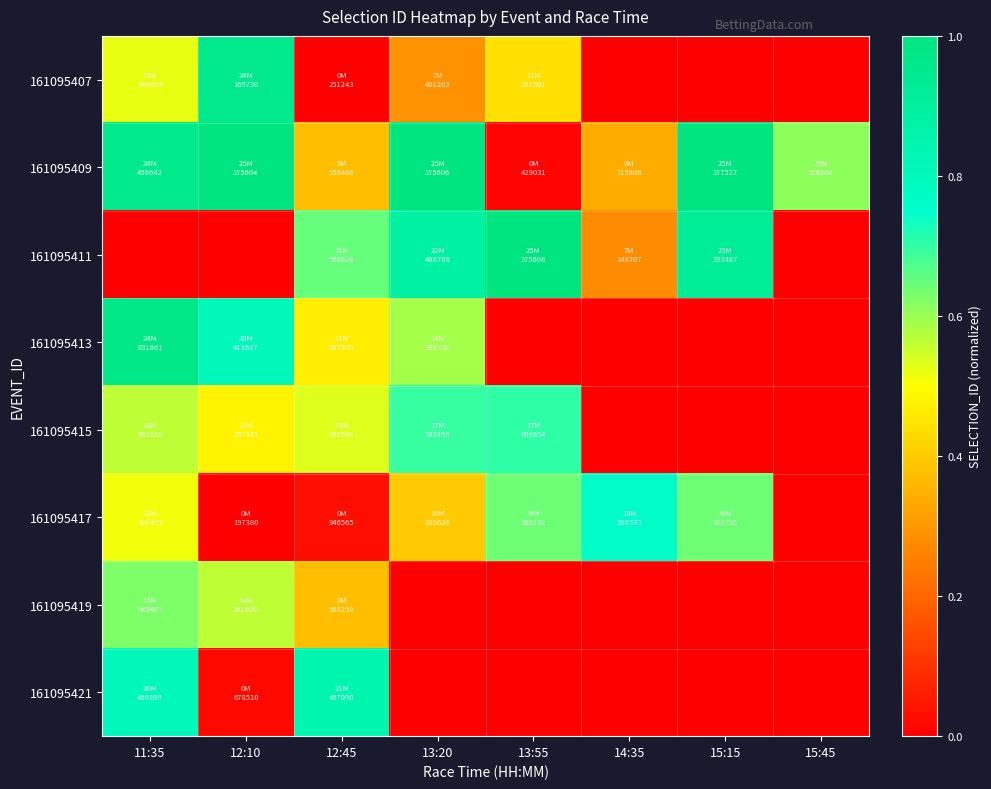

Rank the series by their maximum value, from lowest to highest.

161095419, 161095415, 161095417, 161095421, 161095407, 161095413, 161095411, 161095409